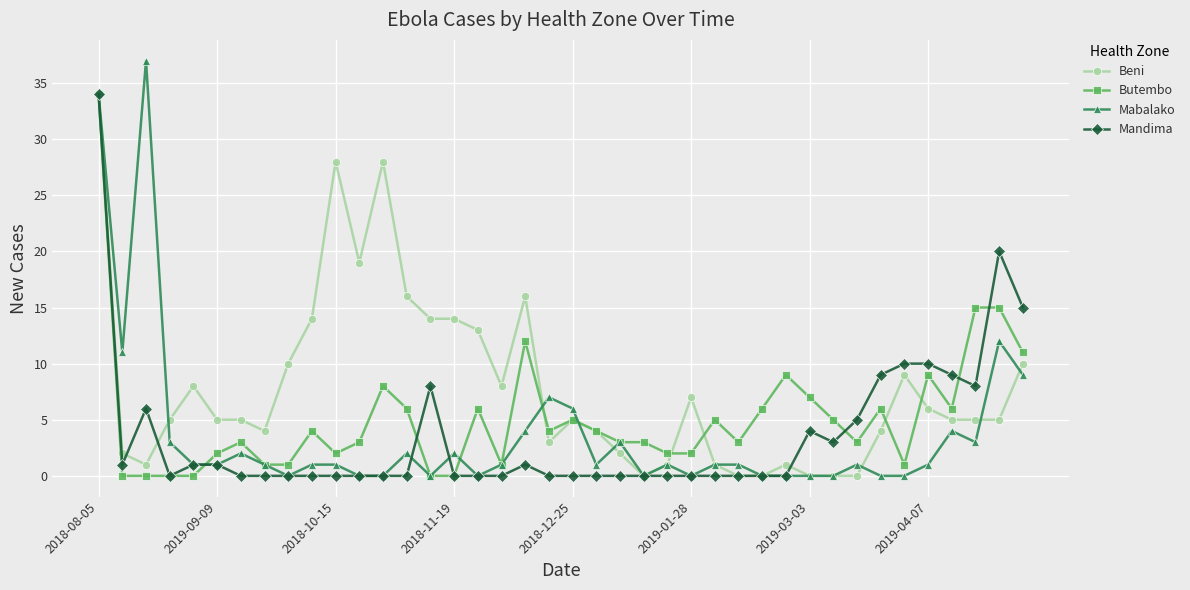

Which series has the largest range (max minus min)?

Mabalako